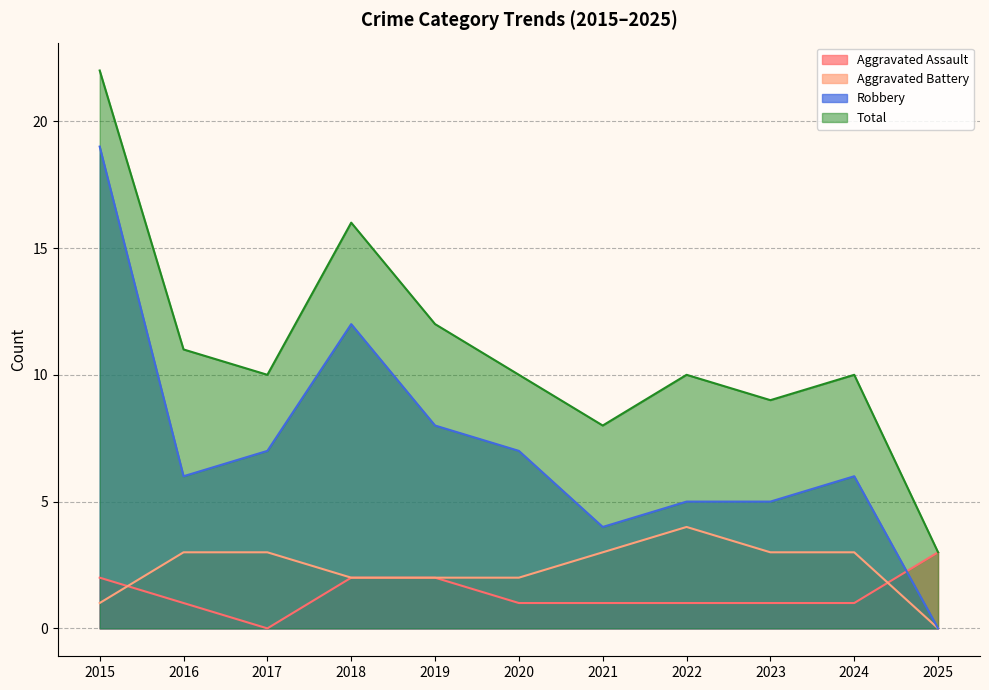

What is the approximate value of Aggravated Assault at 2020?

1